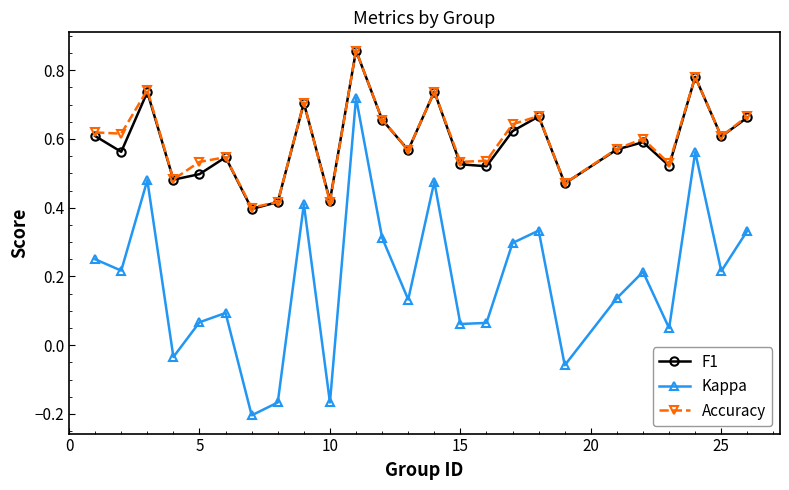

What is the sum of all Accuracy values?

14.9